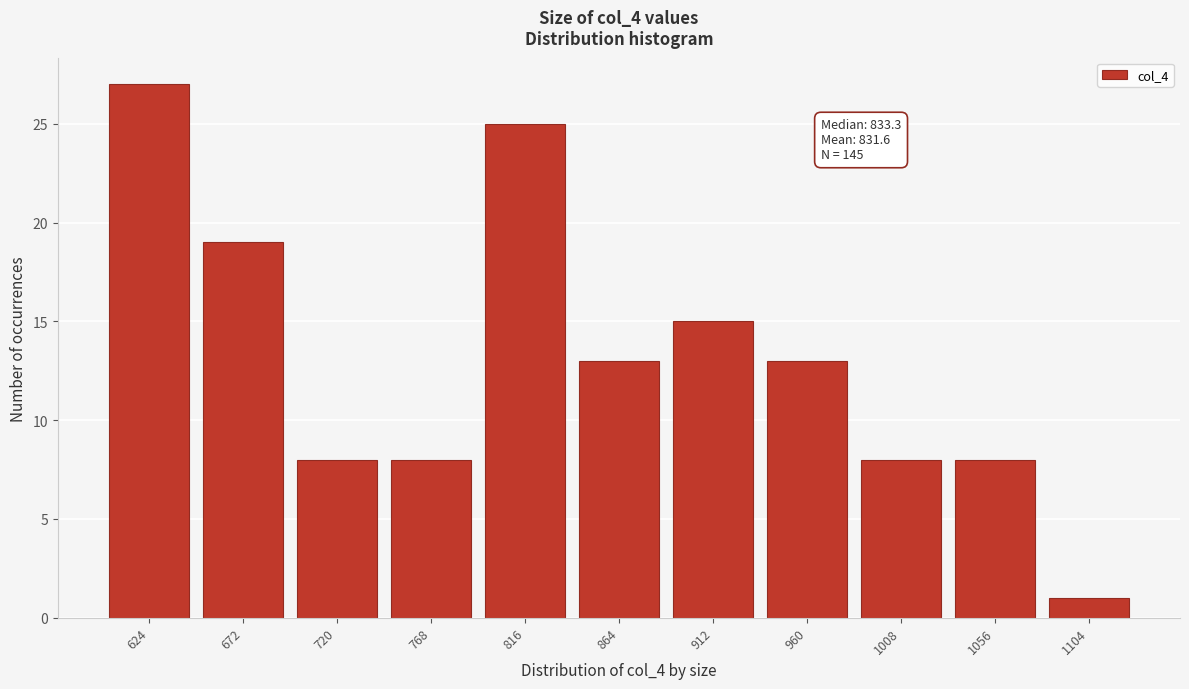

Reading right to left, what are all the values shown in this chart?

1104=1	1056=8	1008=8	960=13	912=15	864=13	816=25	768=8	720=8	672=19	624=27